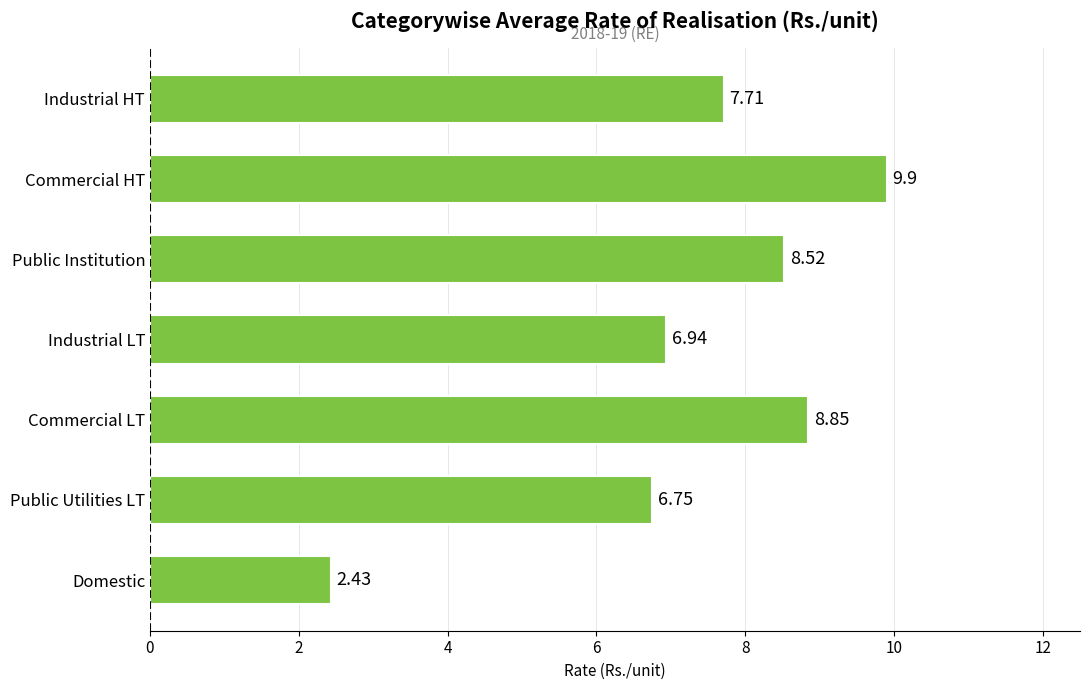

List the labels in order of value, largest first.

Commercial HT, Commercial LT, Public Institution, Industrial HT, Industrial LT, Public Utilities LT, Domestic